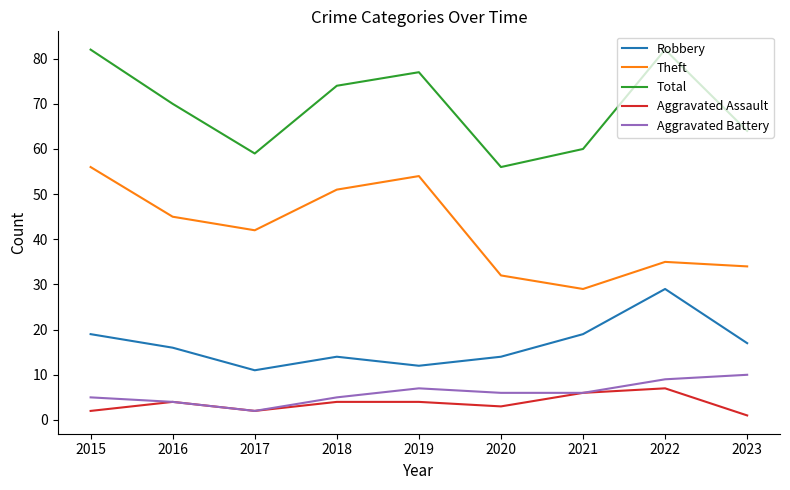

True or false: Total has a value of 59 at 2017.

True